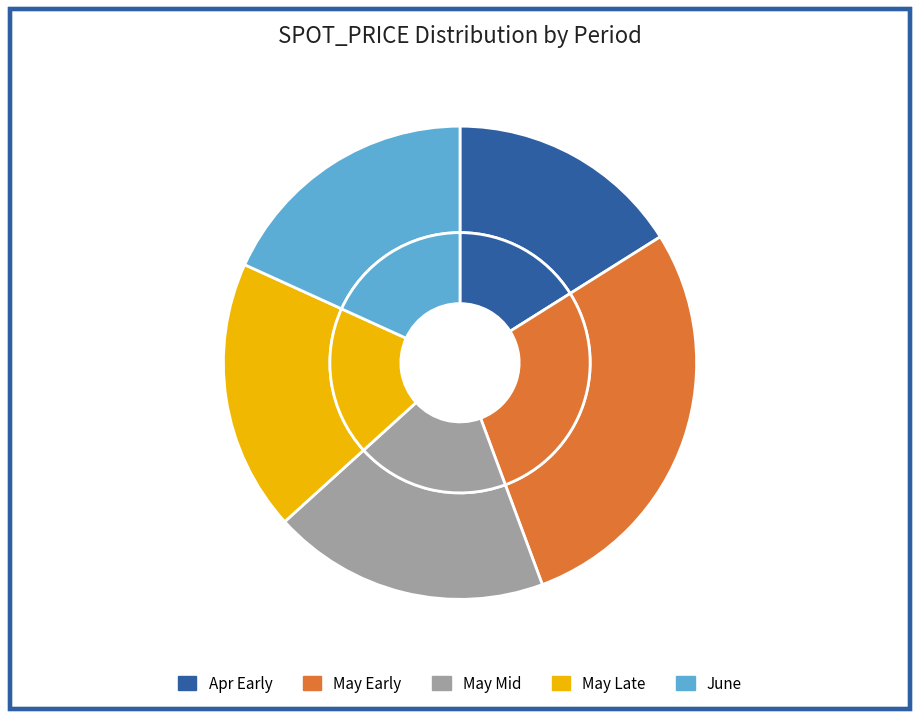

Does any single category account for the majority?

No